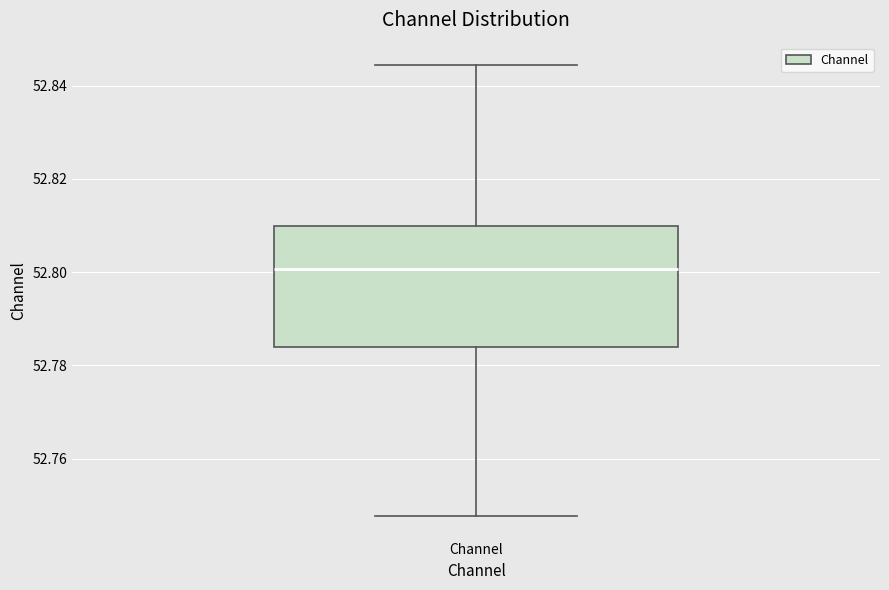

Transcribe this box plot: give where the median line is, the range the box spans, and where the two whiskers end, as read against the y-axis. The values are not printed on the chart, so give them approximately, as read against the axis.

median 52.800, box 52.784 to 52.810, whiskers 52.748 to 52.844